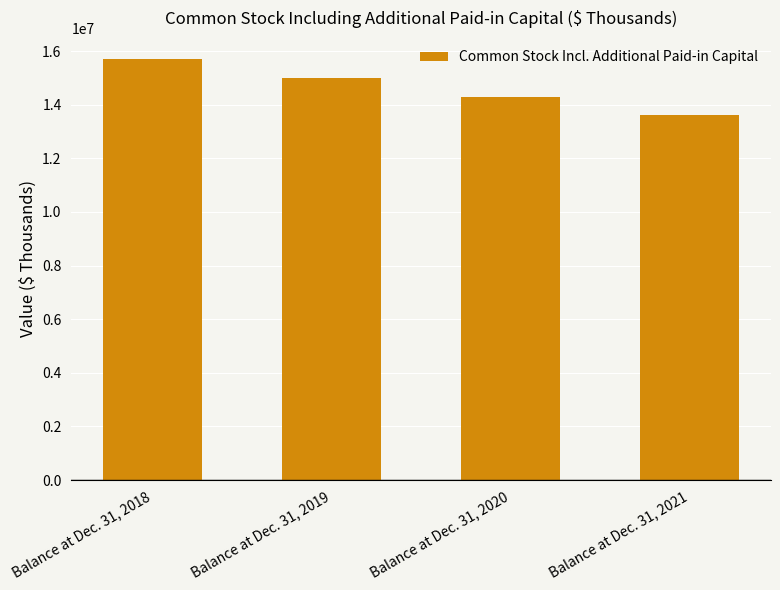

Reading left to right, extract all data points from this chart.

Balance at Dec. 31, 2018=15707126	Balance at Dec. 31, 2019=14990011	Balance at Dec. 31, 2020=14275160	Balance at Dec. 31, 2021=13620038